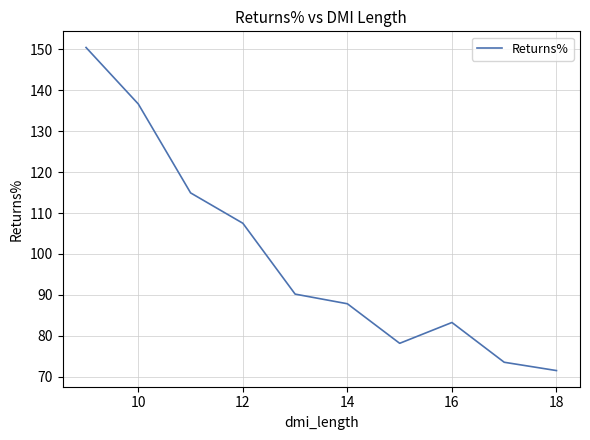

What is the smallest value displayed?

71.5